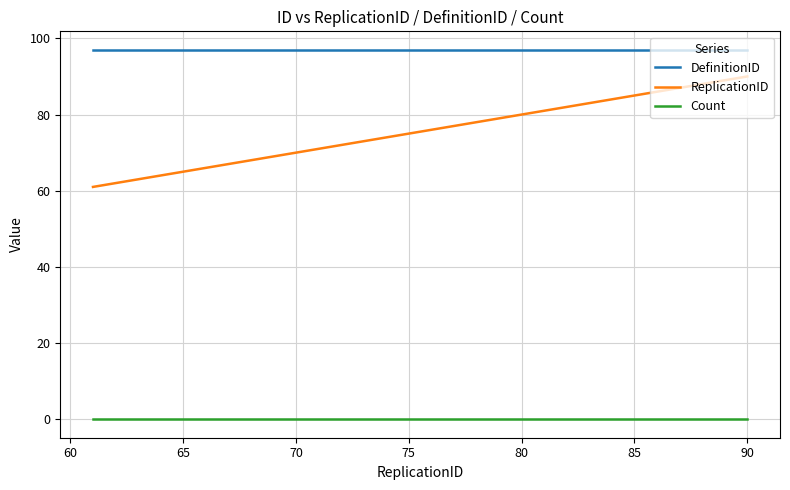

True or false: DefinitionID and ReplicationID cross at least once.

False